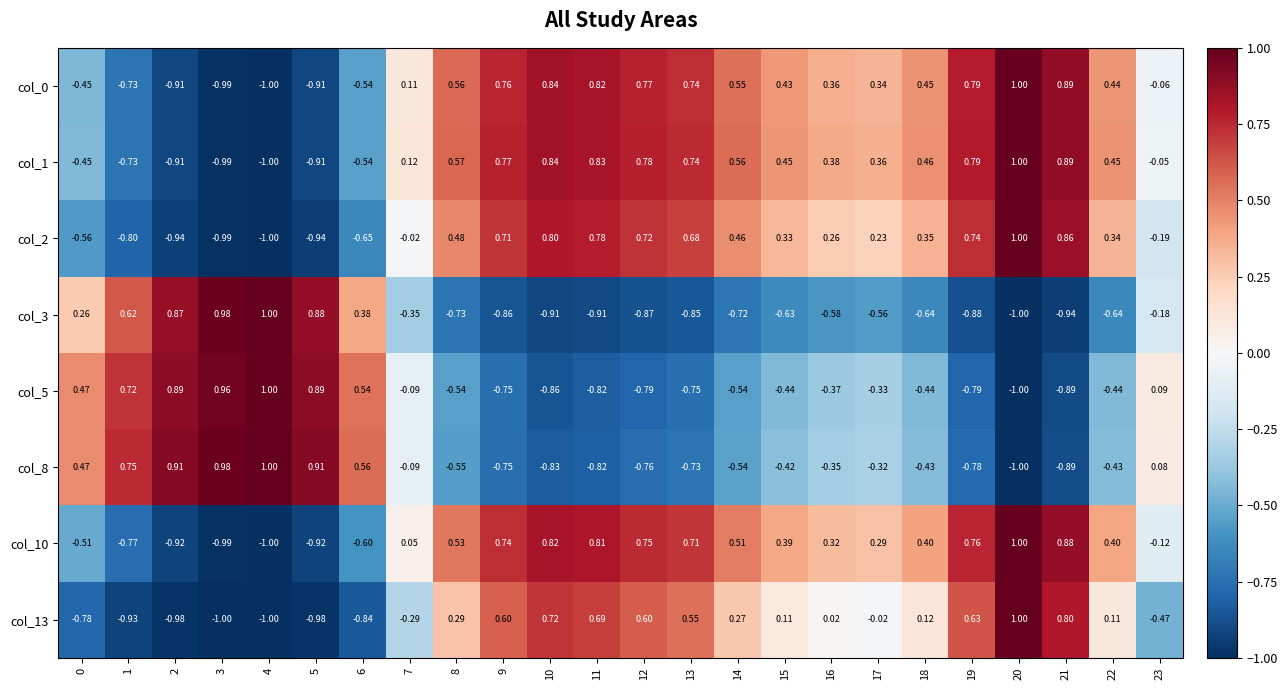

Between 19 and 21, which series saw the biggest shift?

col_13